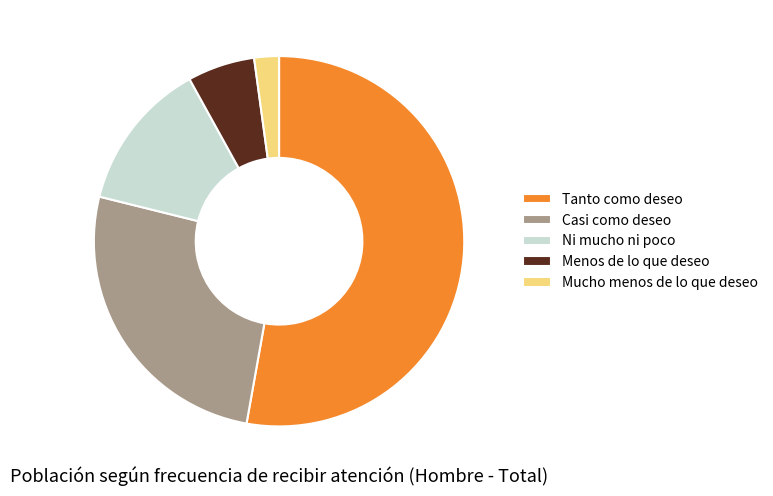

True or false: Menos de lo que deseo accounts for 1% of the total.

False